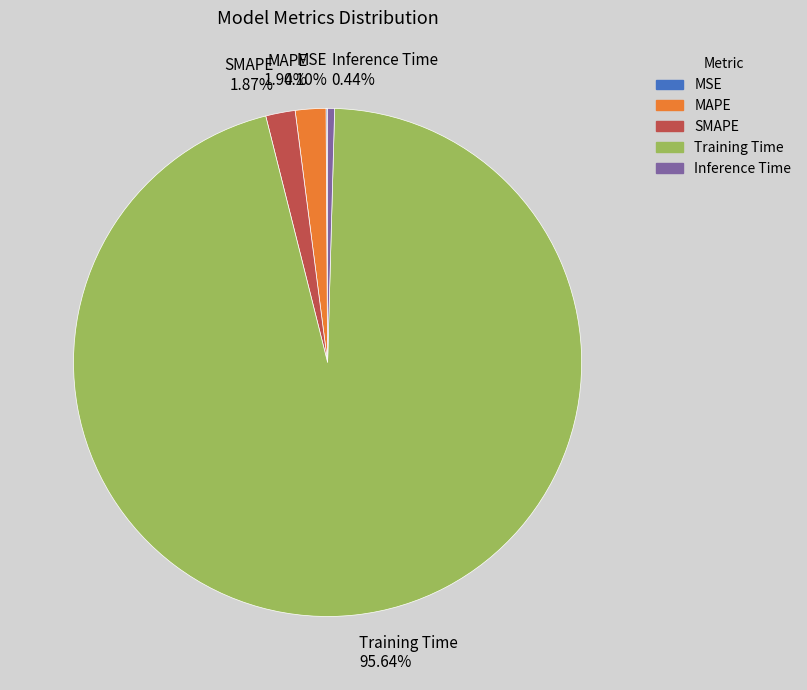

Which slice is the largest?

Training Time